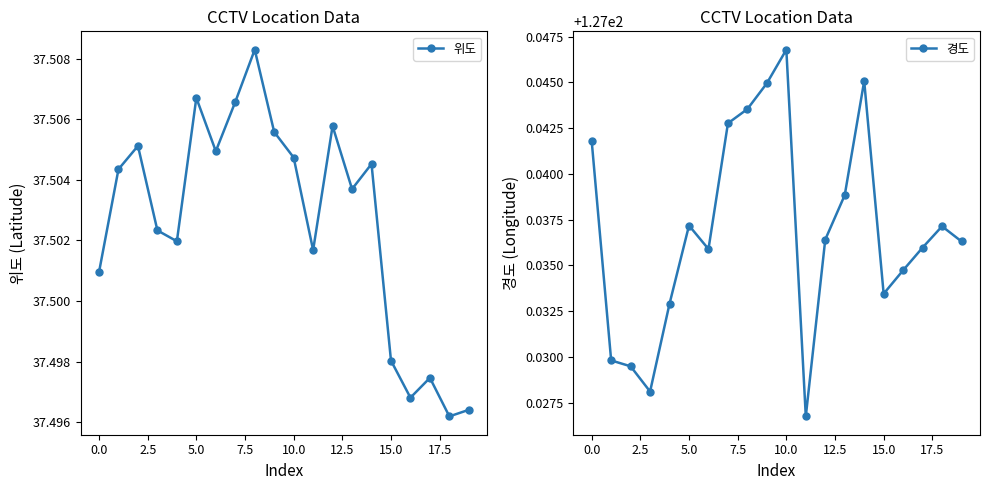

The 위도 series shows 9.4 at 16. True or false?

False